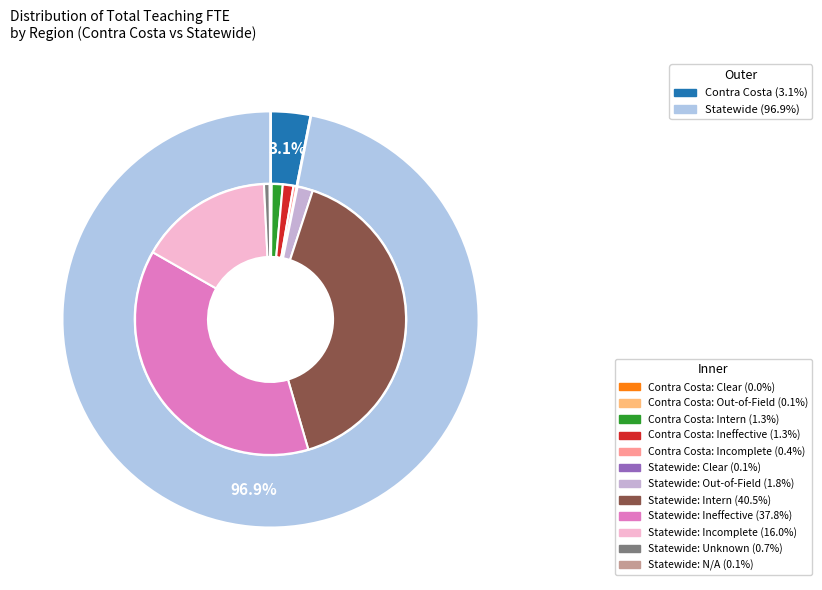

The Contra Costa slice represents 3% of the pie. True or false?

True